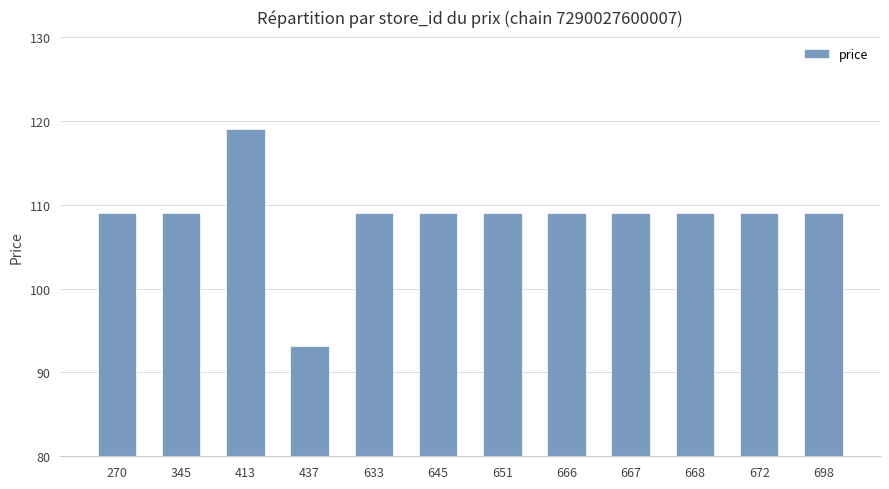

Count the number of categories in the chart.

12